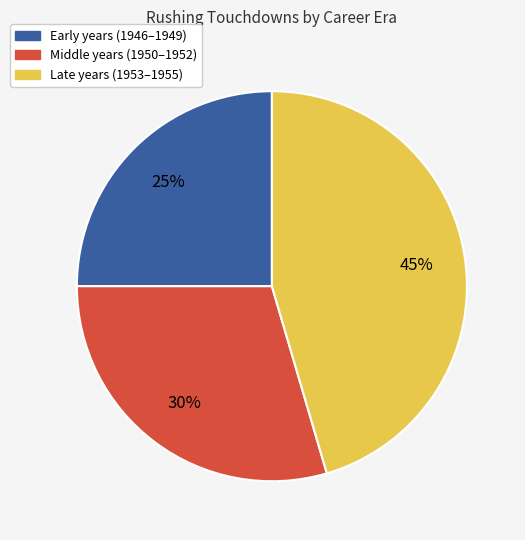

True or false: Late years (1953–1955) accounts for 45% of the total.

True